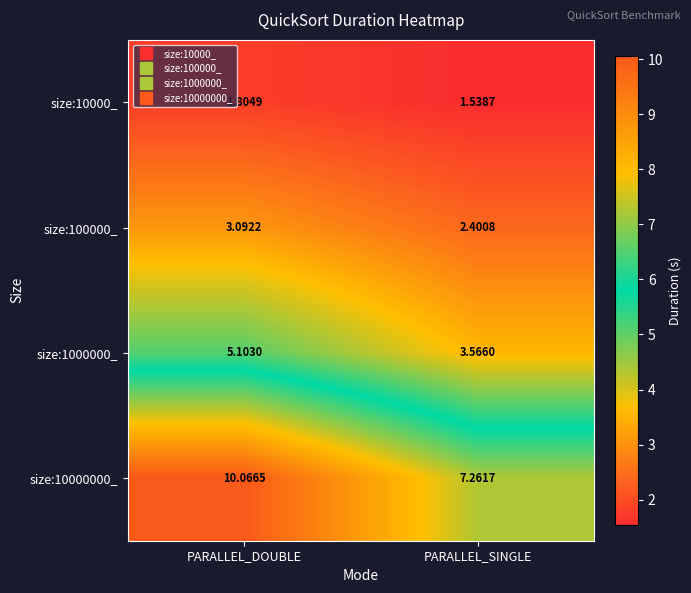

At which category does the chart reach its peak across all series?

PARALLEL_DOUBLE